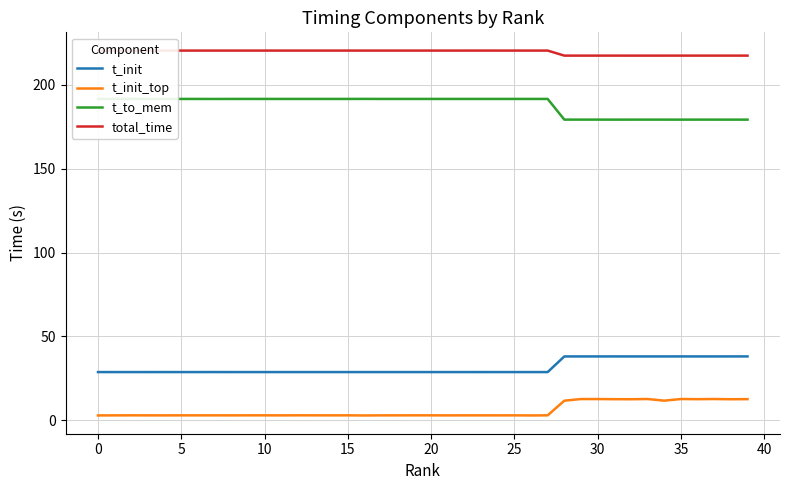

What is the difference between the second highest and second lowest values in the t_init_top series?

9.8